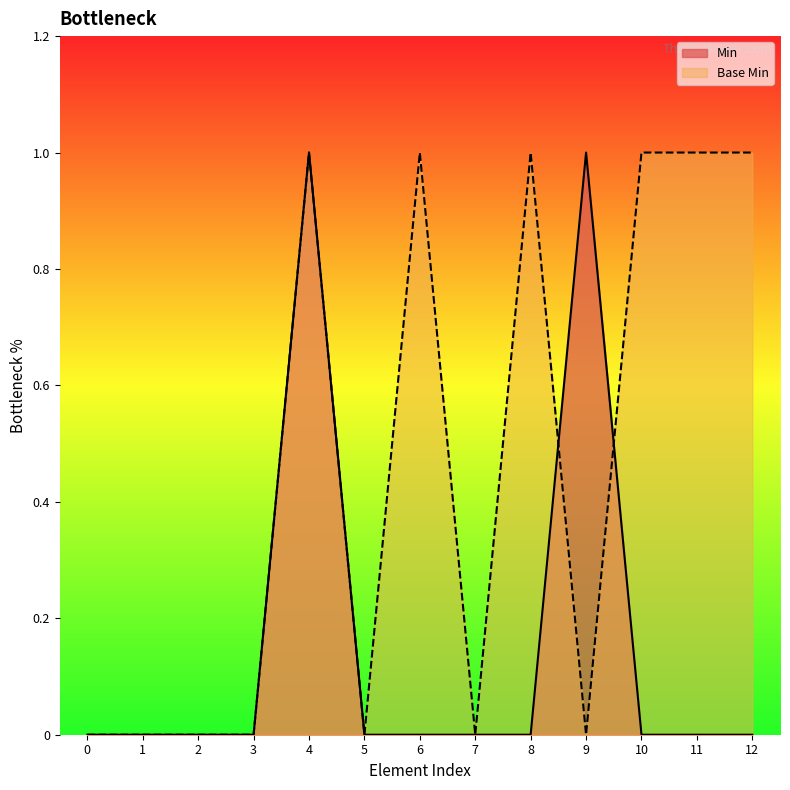

Reading right to left, list all the values displayed in this chart.

Min: 12=0	11=0	10=0	9=1	8=0	7=0	6=0	5=0	4=1	3=0	2=0	1=0	0=0
Base Min: 12=1	11=1	10=1	9=0	8=1	7=0	6=1	5=0	4=1	3=0	2=0	1=0	0=0